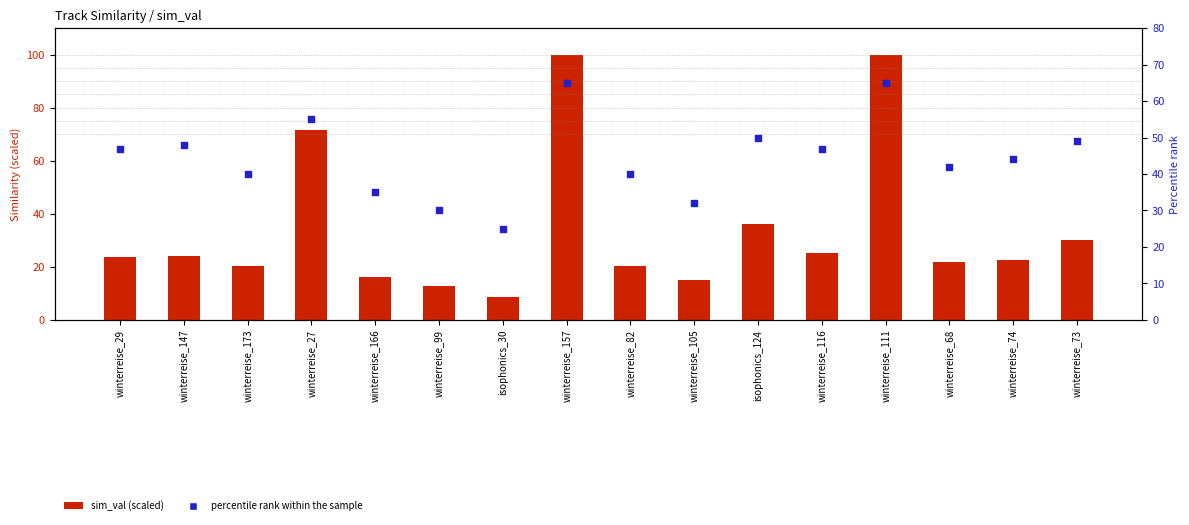

At which category is the sum across all series the highest?

winterreise_157